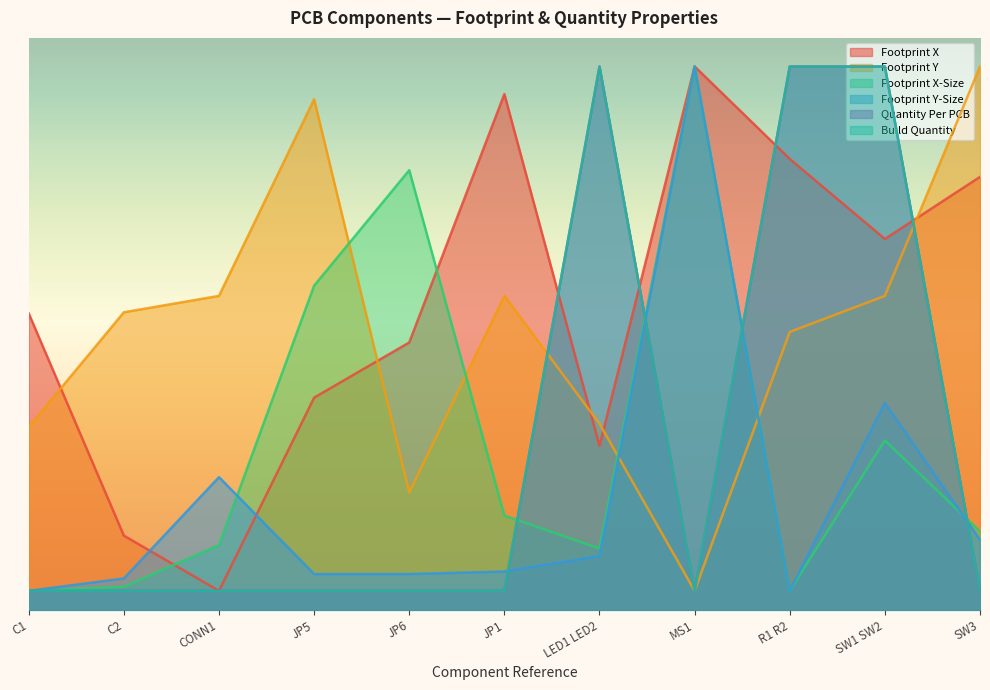

What is the difference between the maximum and minimum values in the Quantity Per PCB series?

55.0